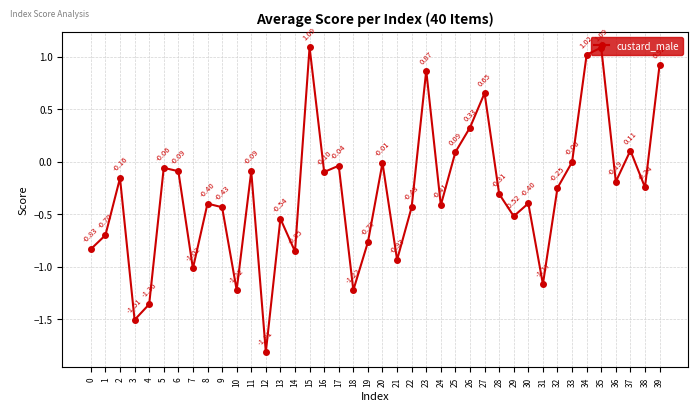

What is the difference between the values at 18 and 9?

0.8